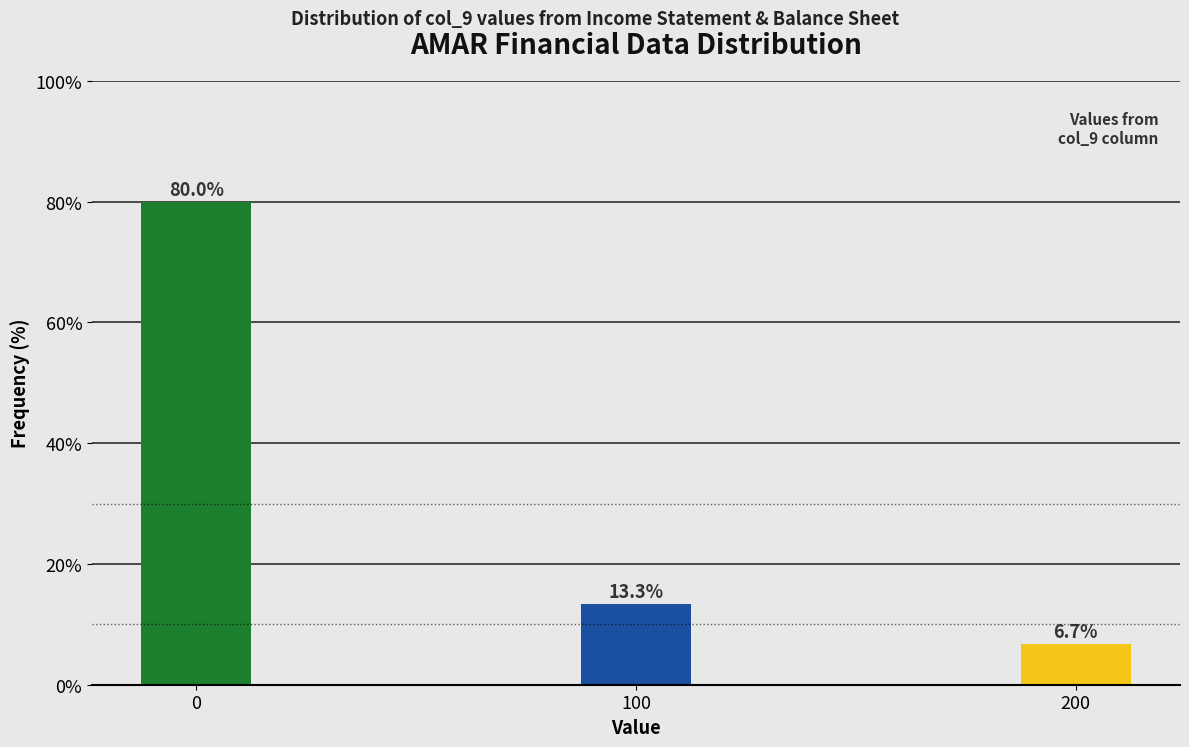

Reading right to left, extract all data points from this chart.

200=6.7	100=13.3	0=80.0